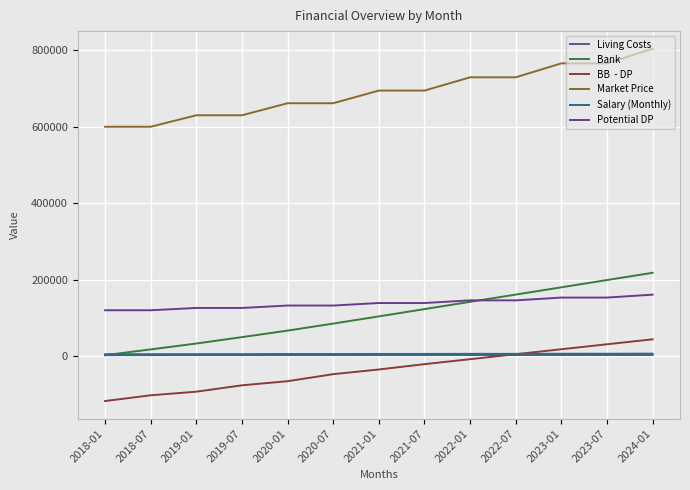

How many lines are shown in the chart?

6